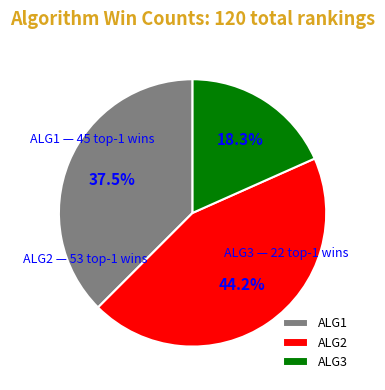

Between ALG1 and ALG3, which is larger?

ALG1